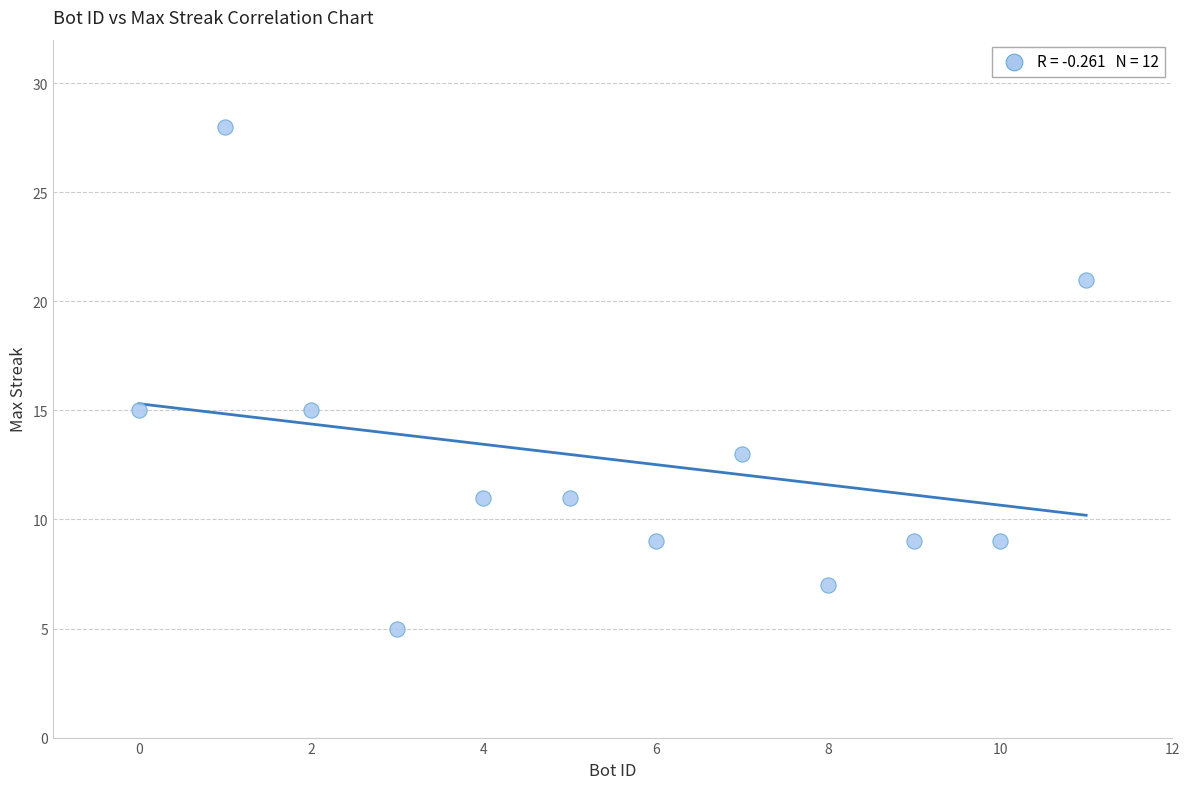

What is the average X value?

6